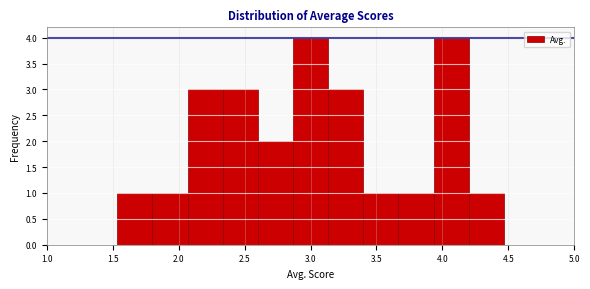

Reading left to right, list every bar in this chart as the range it spans on the x-axis followed by its height. Neither the bar edges nor the heights are printed on the chart, so give them approximately, as read against the axes.

1.00 to 1.25: 0
1.25 to 1.55: 0
1.55 to 1.80: 1
1.80 to 2.05: 1
2.05 to 2.35: 3
2.35 to 2.60: 3
2.60 to 2.85: 2
2.85 to 3.15: 4
3.15 to 3.40: 3
3.40 to 3.65: 1
3.65 to 3.95: 1
3.95 to 4.20: 4
4.20 to 4.45: 1
4.45 to 4.75: 0
4.75 to 5.00: 0